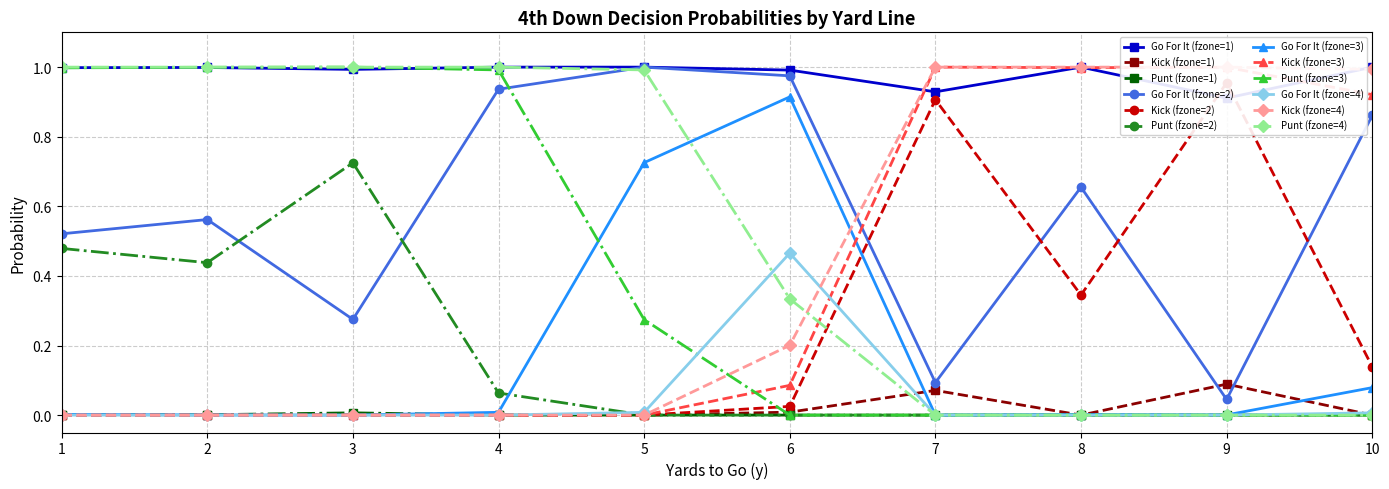

The Kick (fzone=1) series shows 0.0 at 9. True or false?

False